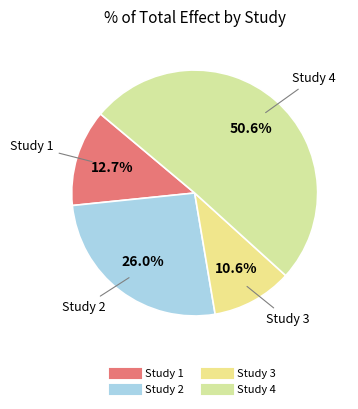

To the nearest percent, what is the average slice percentage?

25%